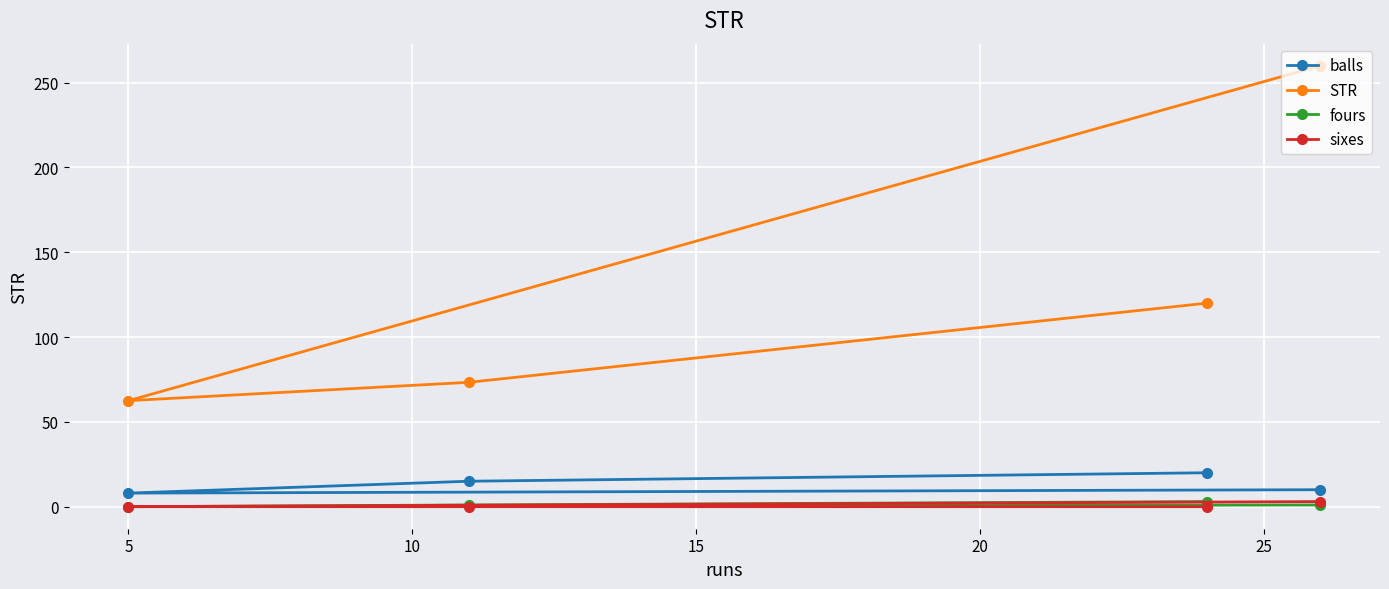

True or false: STR and balls intersect in this chart.

False